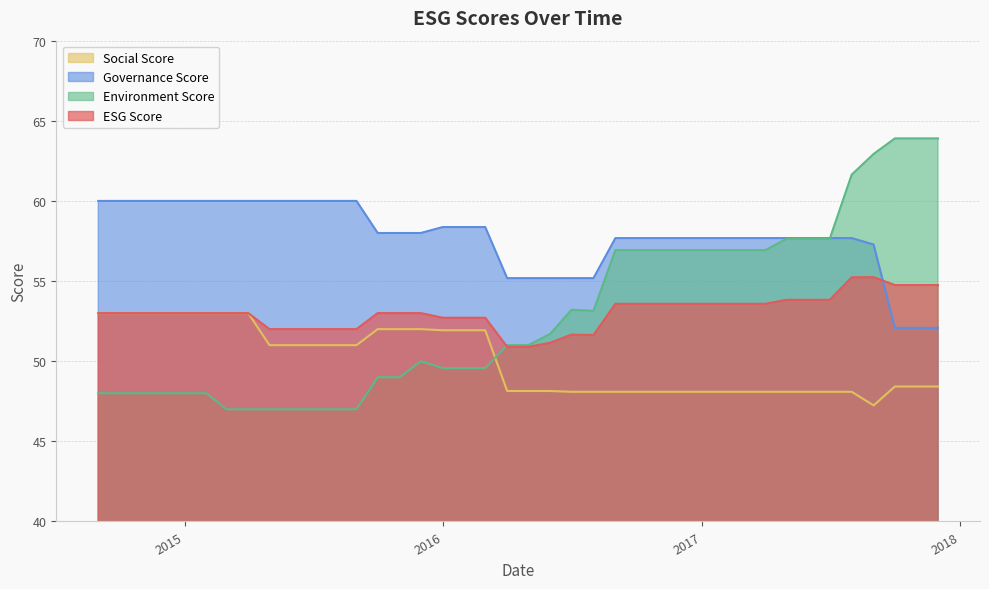

What is the sum of all governanceScore values?

2310.7